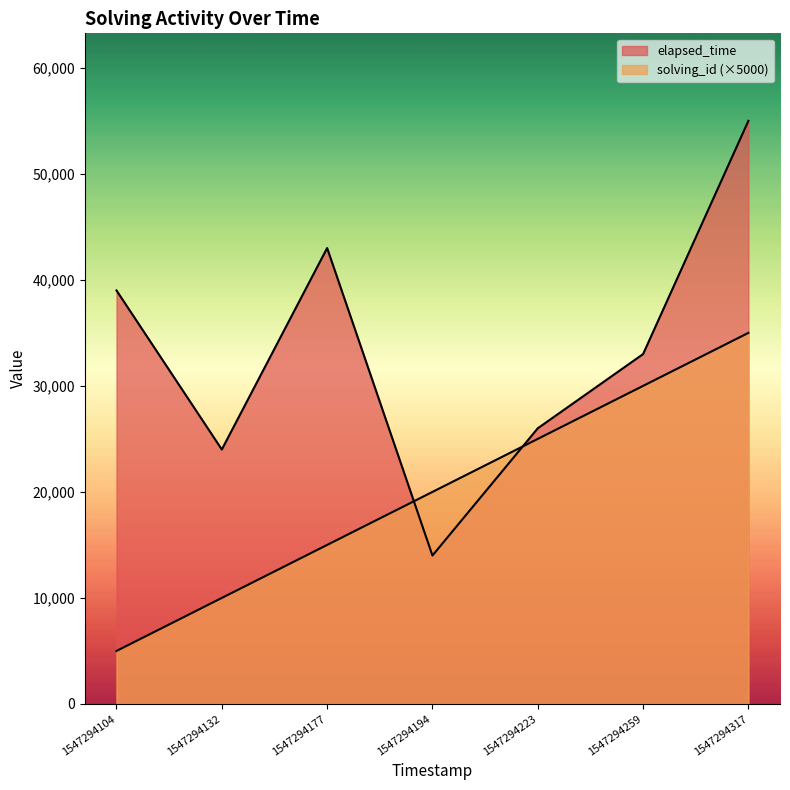

Where do elapsed_time and solving_id first cross each other?

1547294177 and 1547294194